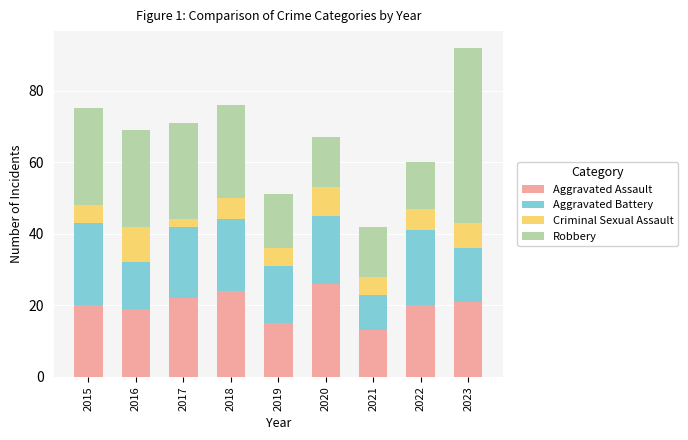

Count the number of data series in this chart.

4